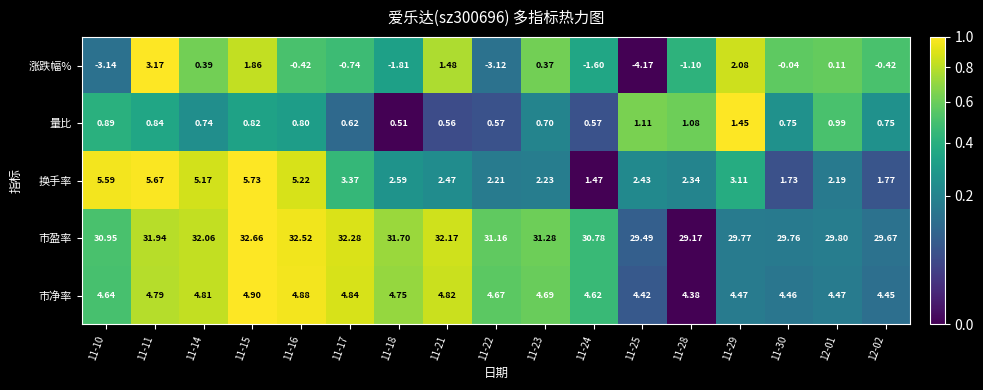

Rank the series at 11-18 from highest to lowest value.

市盈率, 市净率, 换手率, 量比, 涨跌幅%